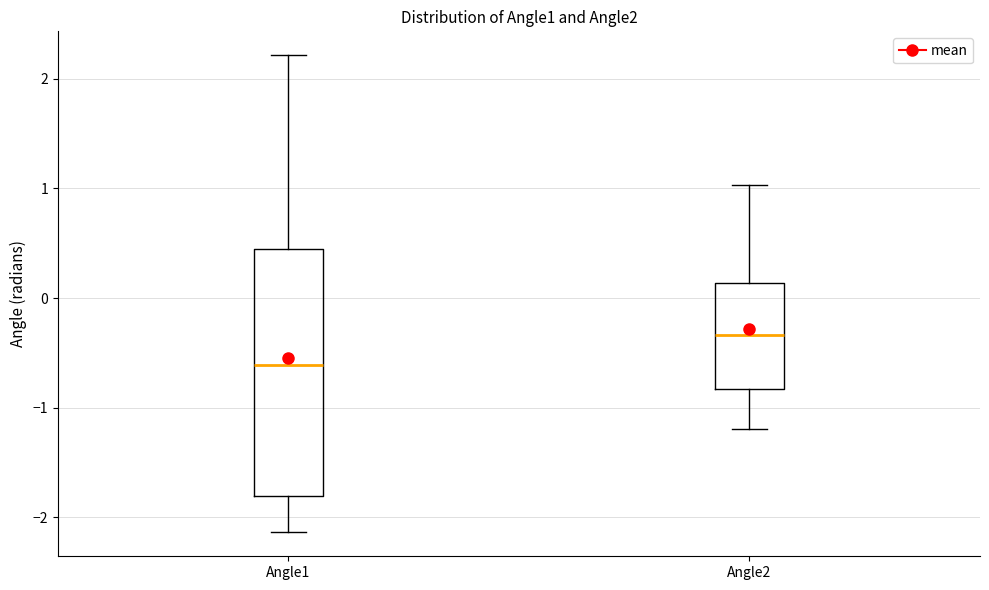

Which box is the tallest, from its lower edge to its upper edge?

Angle1